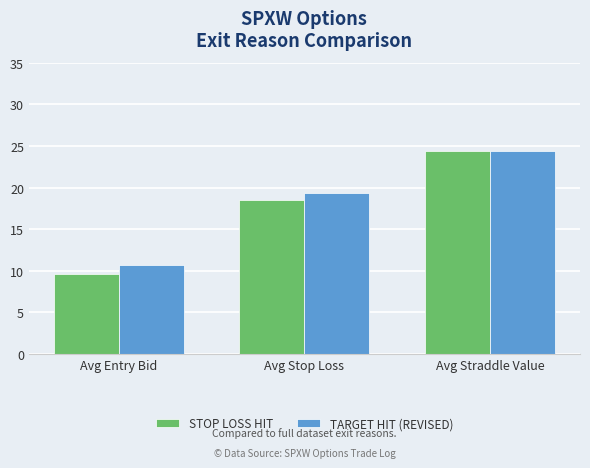

What is the value of the STOP LOSS HIT bar at the 2nd from the left?

18.5